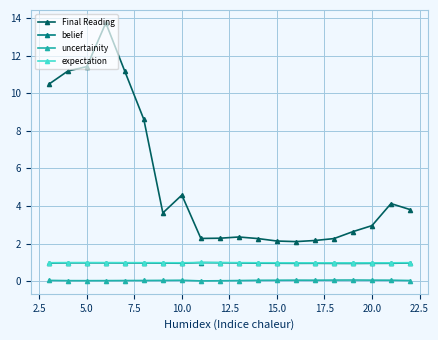

True or false: uncertainity has more than 1 points higher than both neighbors.

True